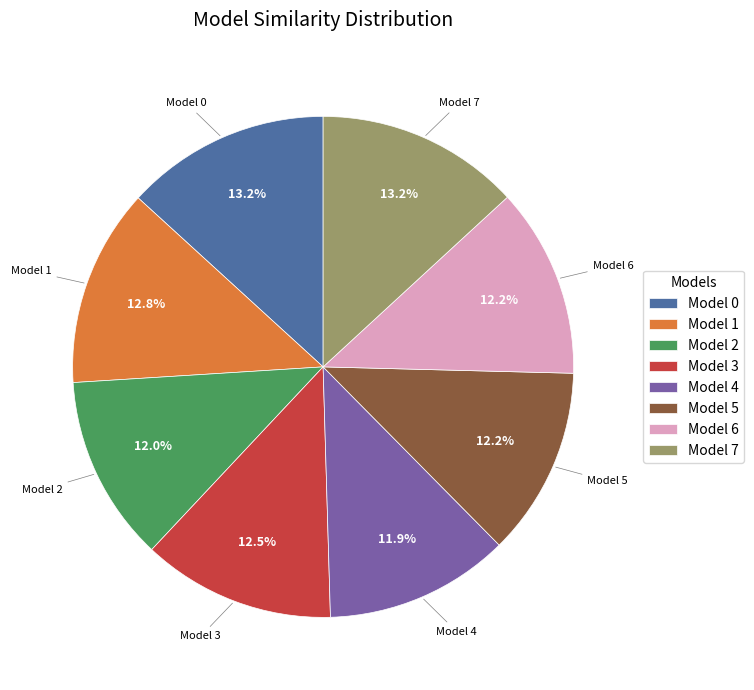

Is Model 4 the majority of the pie?

No